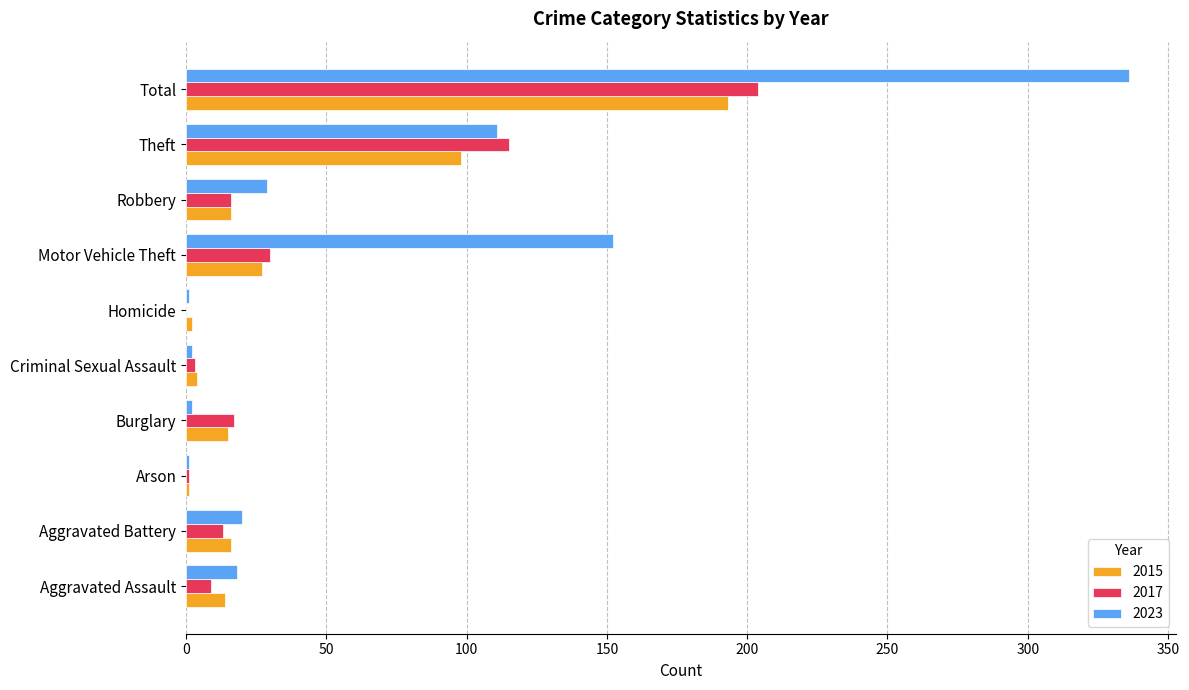

What is the spread (max minus min) of values at Homicide?

2